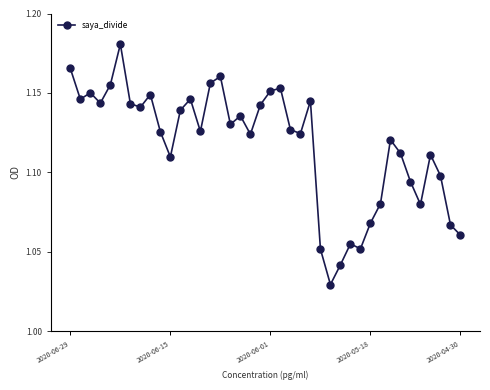

What is the sum of all values?

44.7